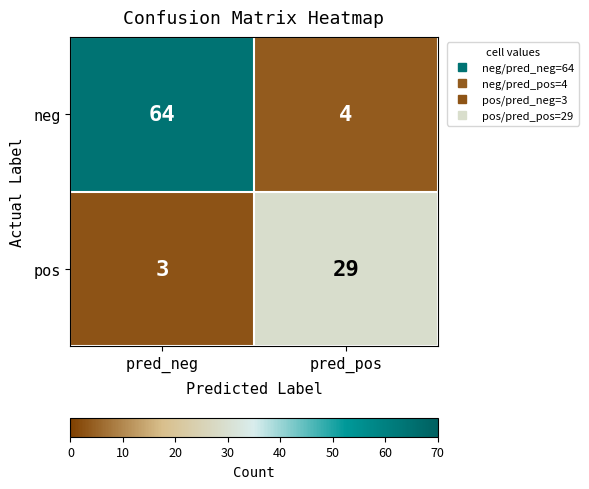

At how many categories does at least one series exceed 59?

1